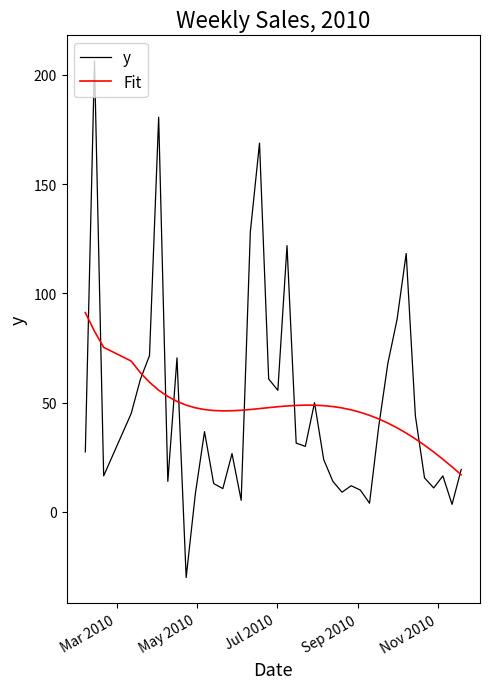

What is the lowest value of the y series?

-30.0